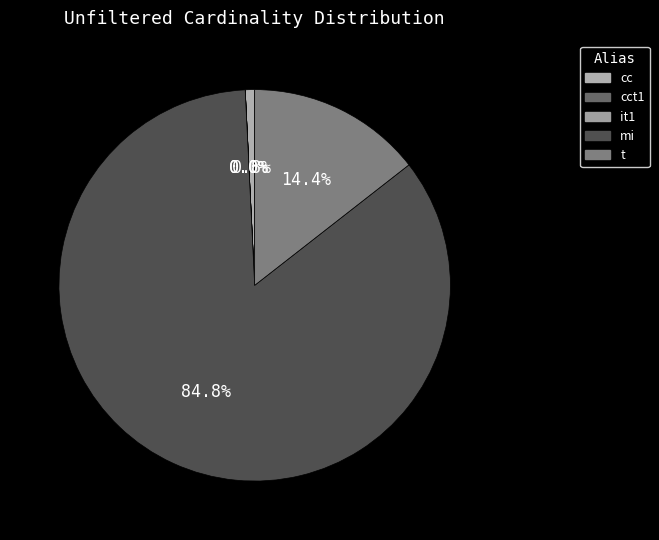

Count the number of slices in the pie.

5